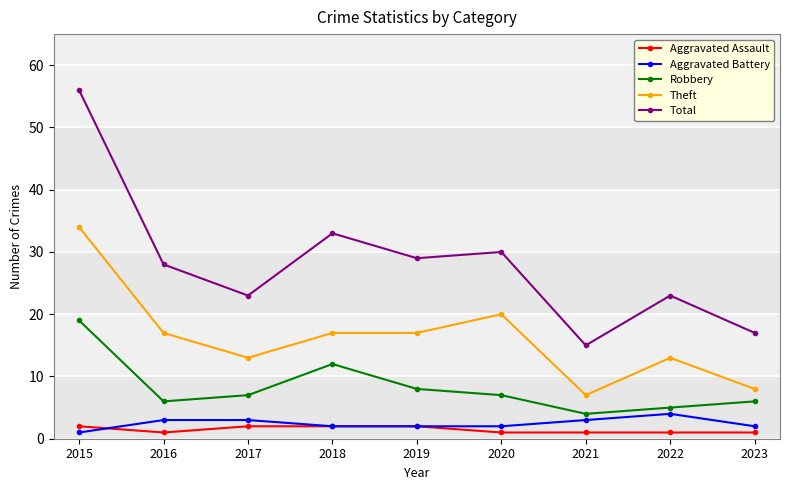

True or false: Robbery and Theft intersect in this chart.

False